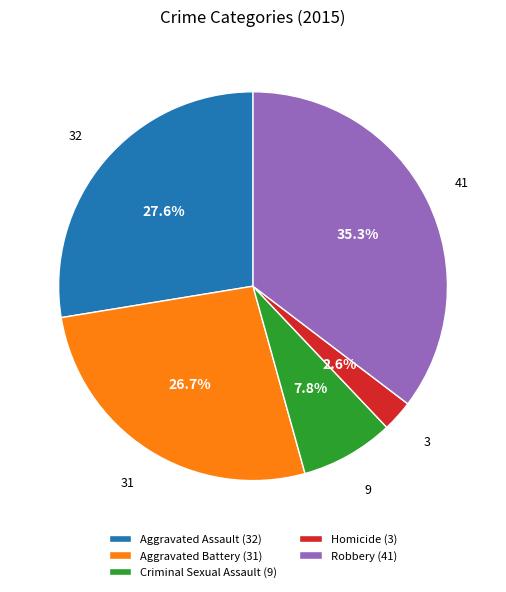

To the nearest percent, what portion does Aggravated Battery represent?

27%